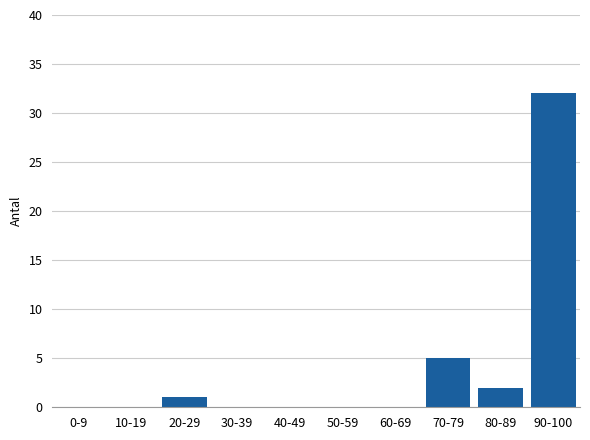

Reading left to right, transcribe all the data shown in this chart.

0-9=0	10-19=0	20-29=1	30-39=0	40-49=0	50-59=0	60-69=0	70-79=5	80-89=2	90-100=32